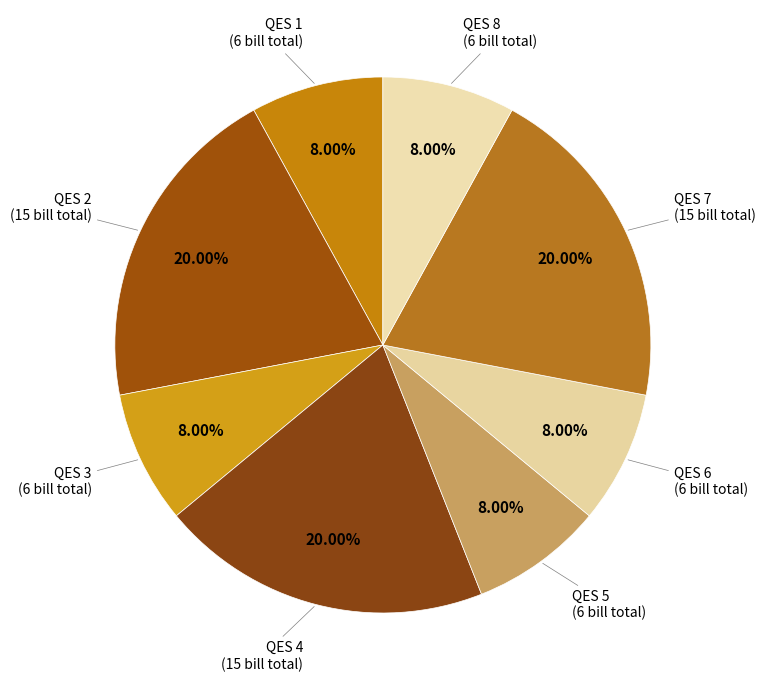

Count the number of slices in the pie.

8